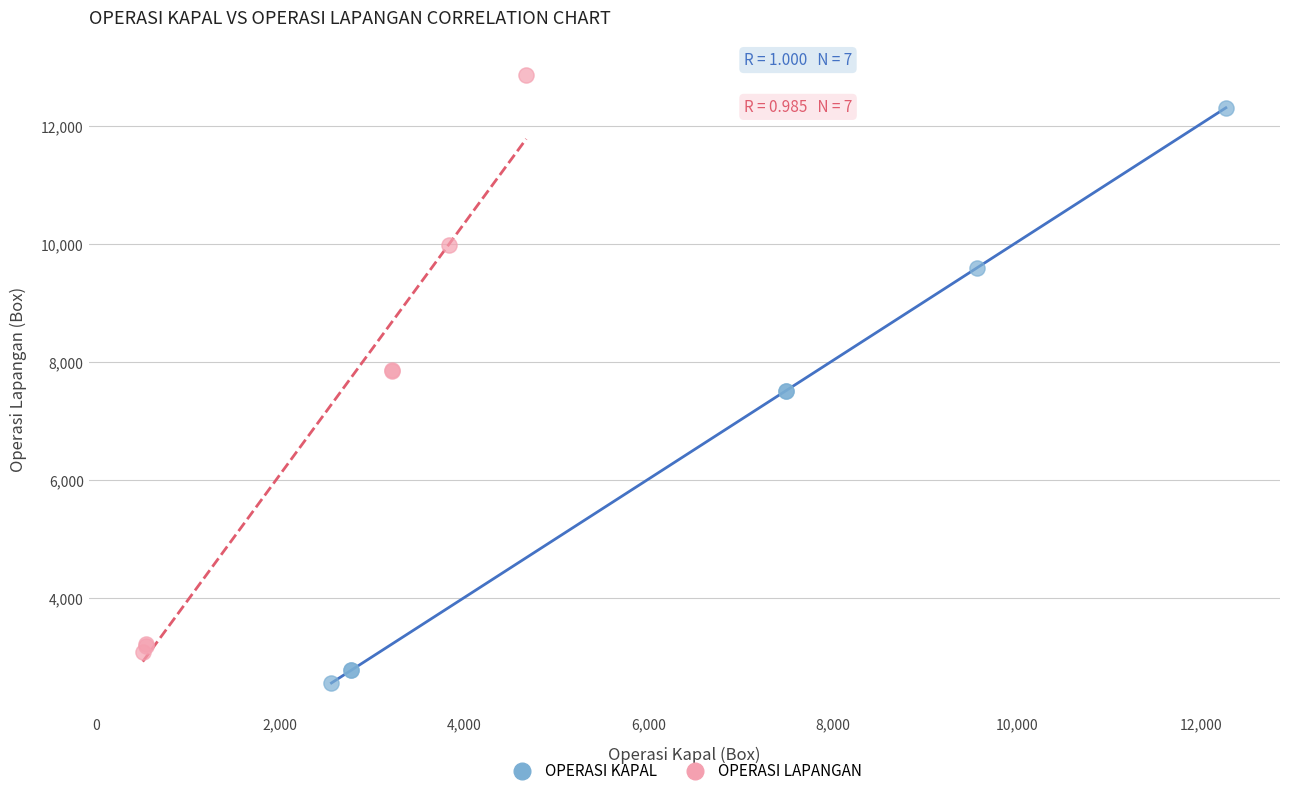

Which series reaches the minimum Y coordinate?

OPERASI KAPAL